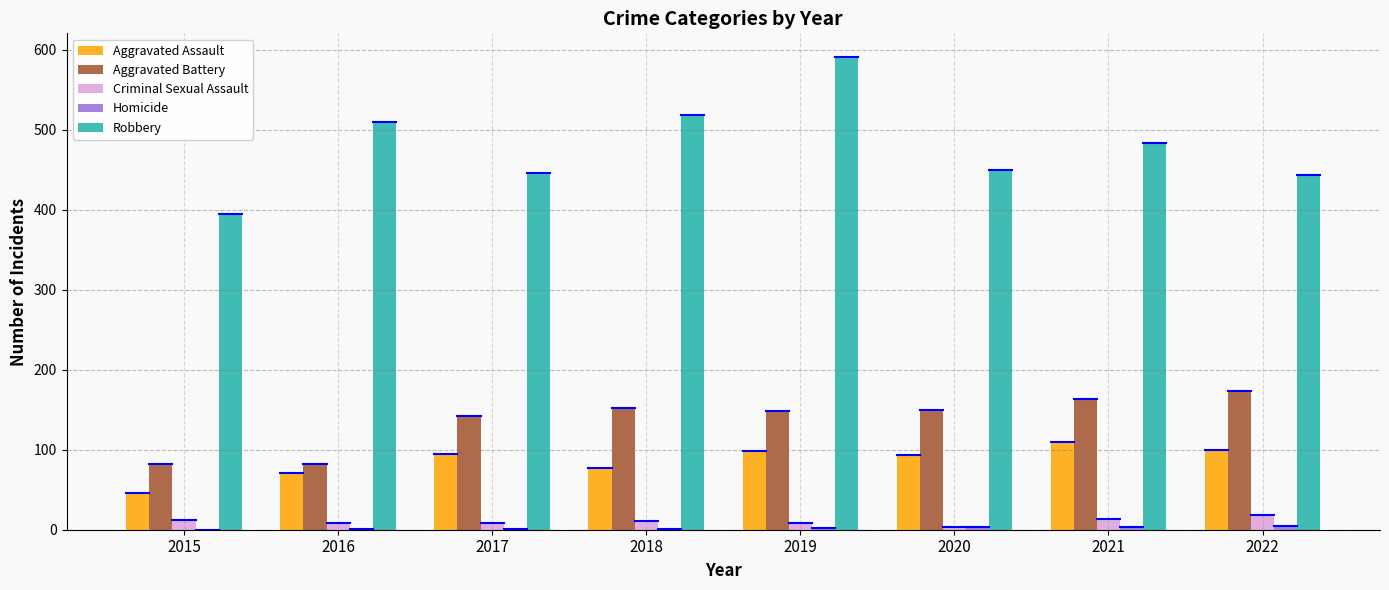

Is the value of Robbery at 2016 greater than the value of Criminal Sexual Assault at 2017?

Yes